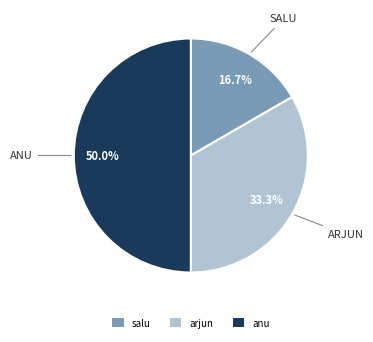

What portion of the pie excludes salu?

83.3%